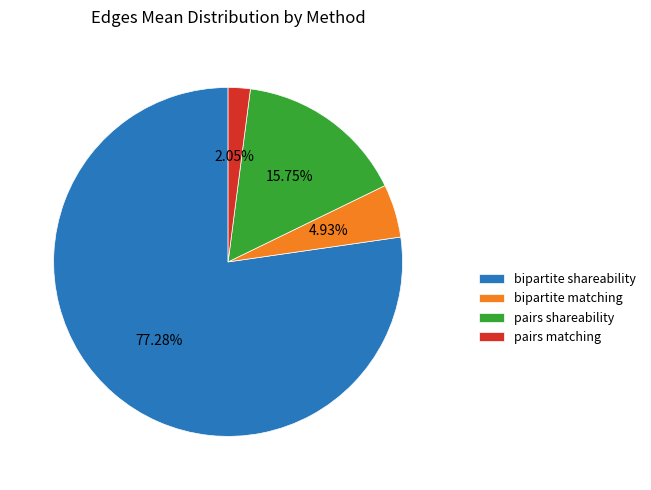

Which slice is the largest?

bipartite shareability